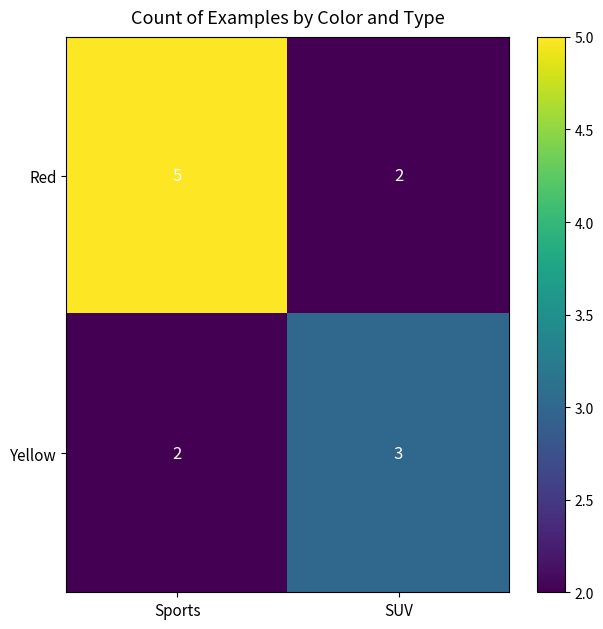

What is the total value across all series at Sports?

7